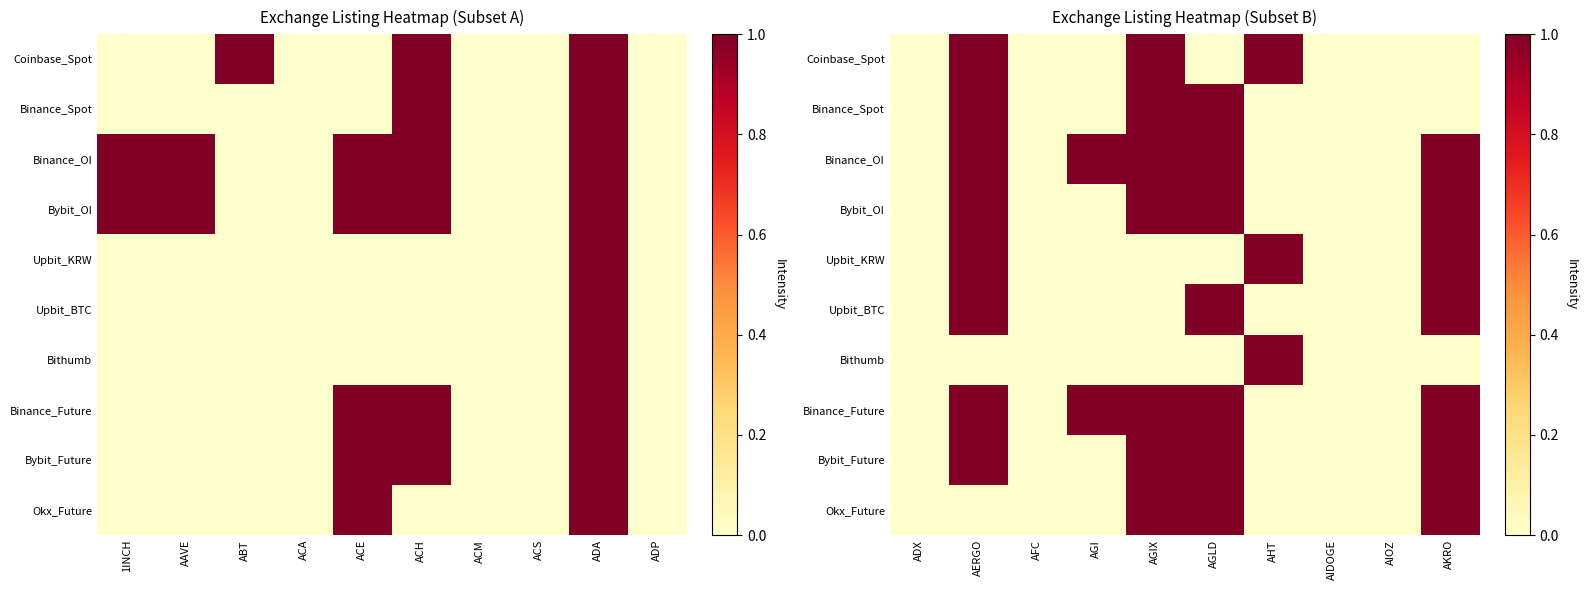

What is the difference between the maximum and minimum values in the Bybit_Future series?

1